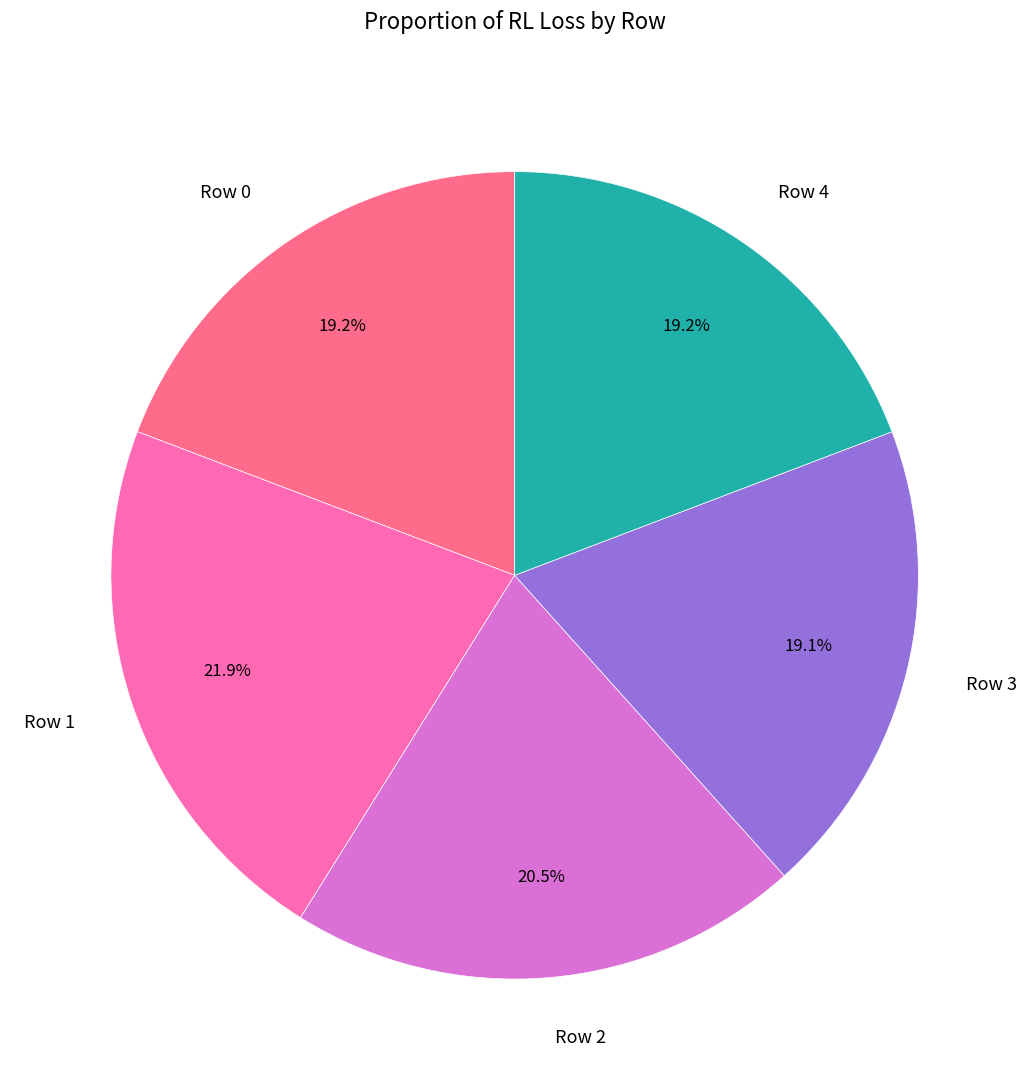

How many segments does this pie chart have?

5